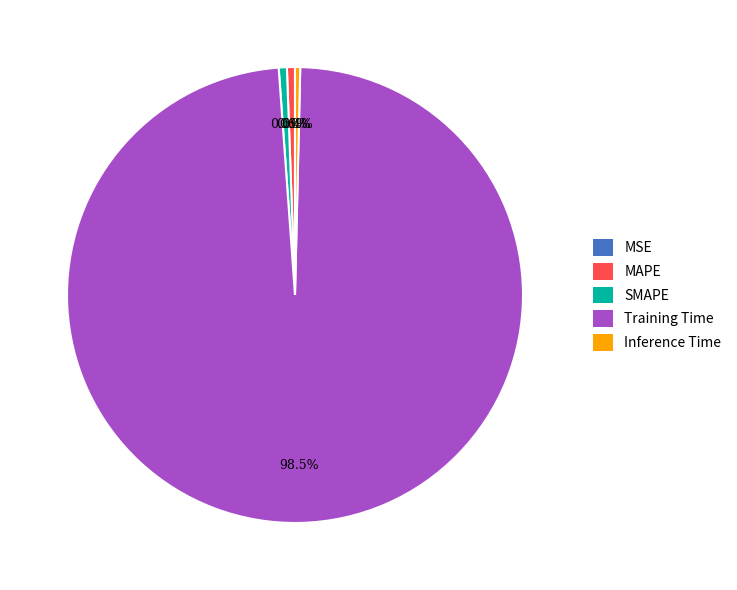

Which has a higher value, MAPE or Training Time?

Training Time